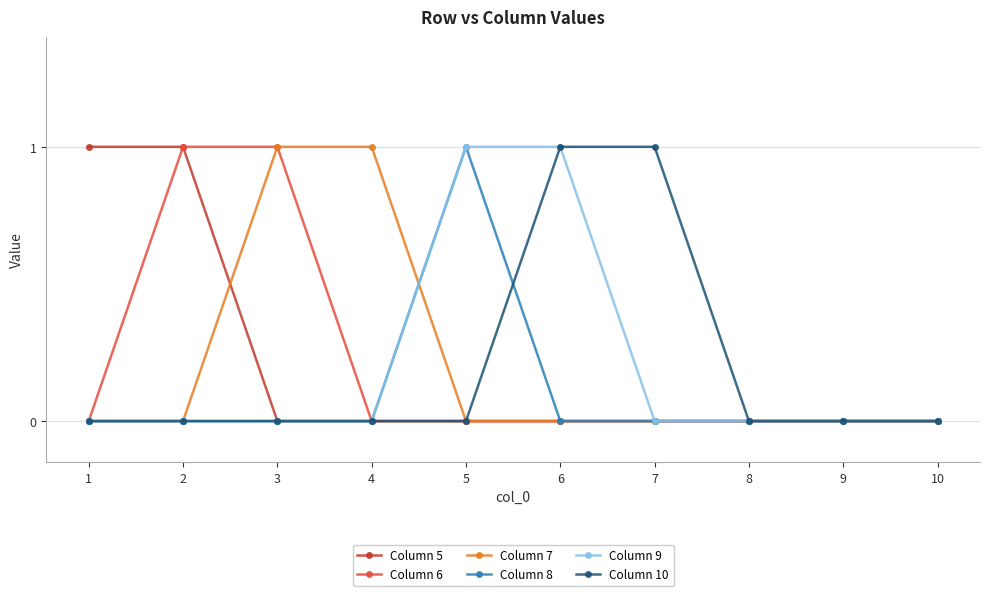

What is the difference between the maximum and minimum values in the Column 5 series?

1